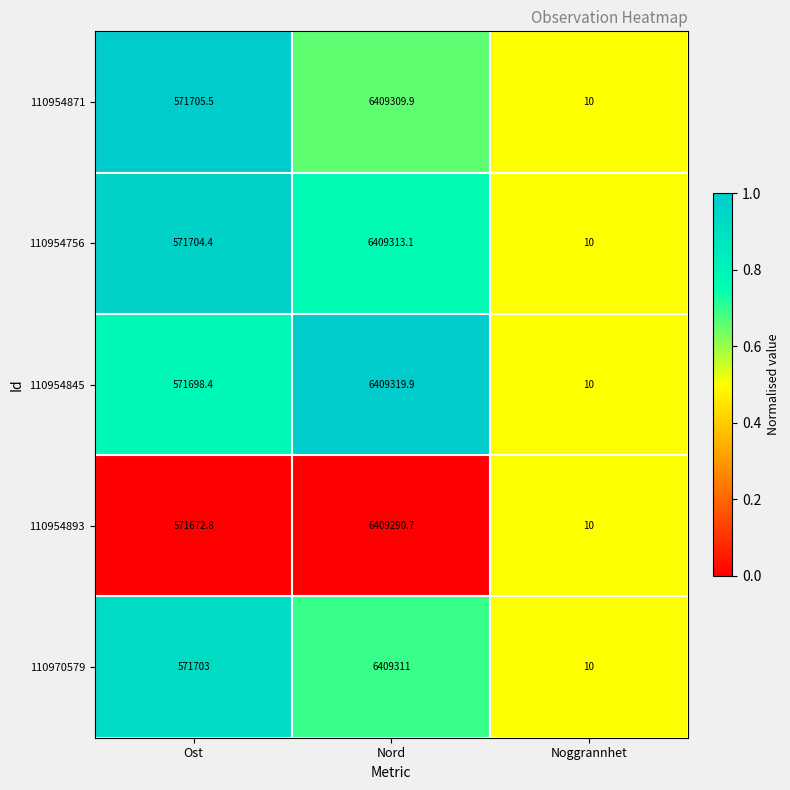

Count the number of categories in the chart.

3